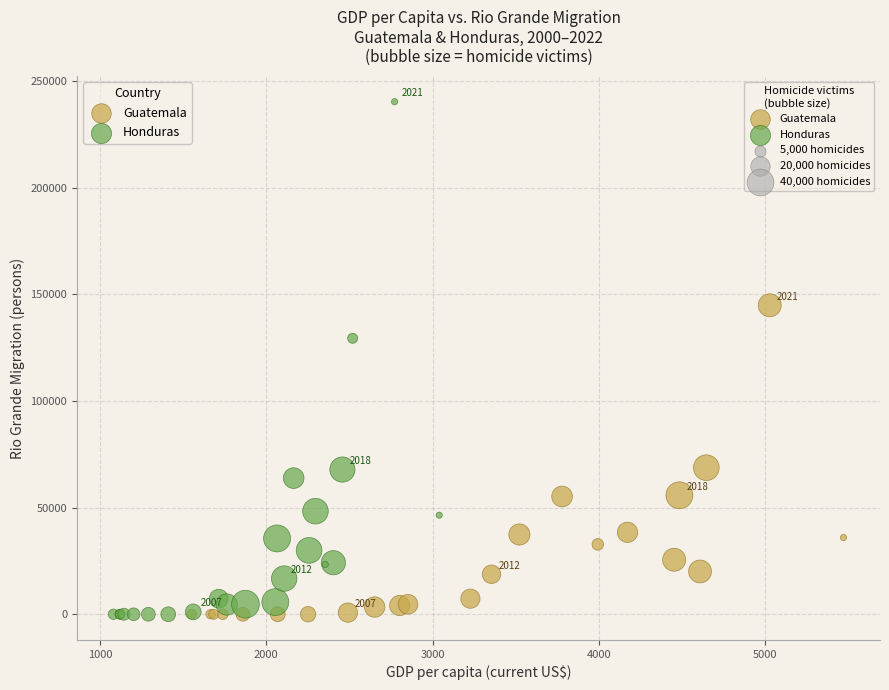

Which series reaches the maximum Y coordinate?

Honduras